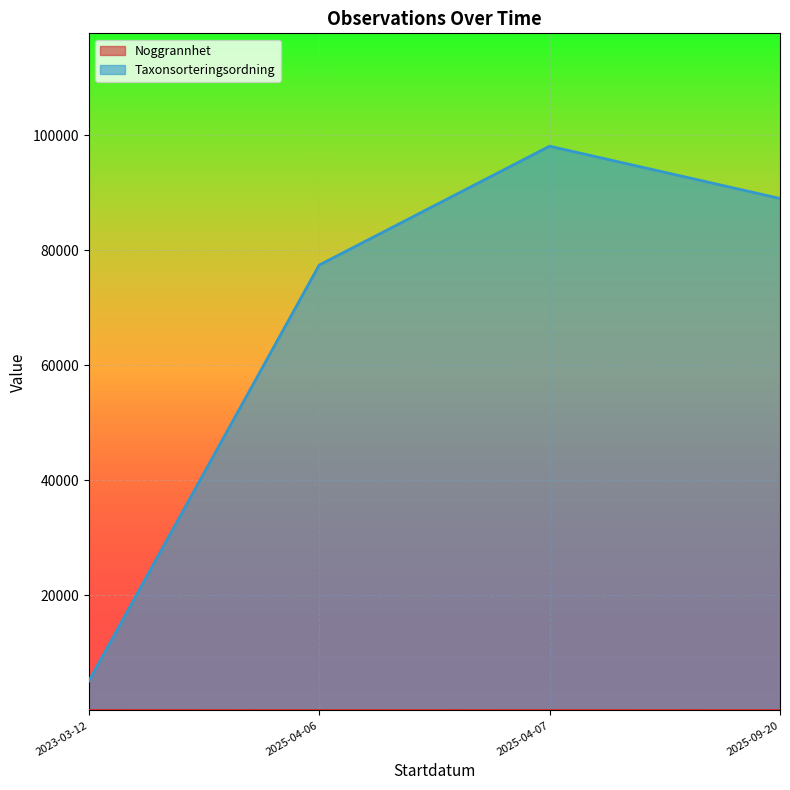

How many interior local peaks does the Taxonsorteringsordning series have?

1